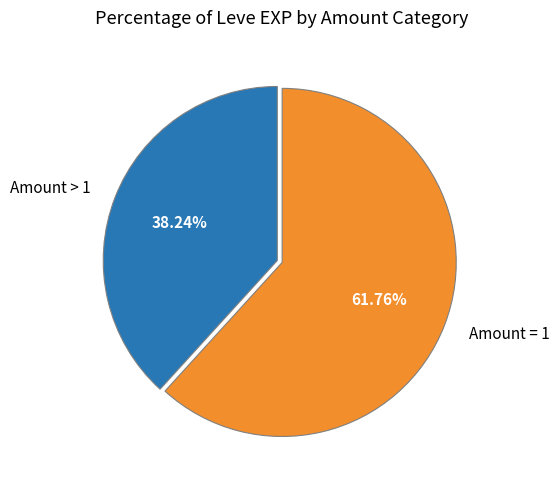

Is the sum of Amount > 1 and Amount = 1 greater than half?

Yes